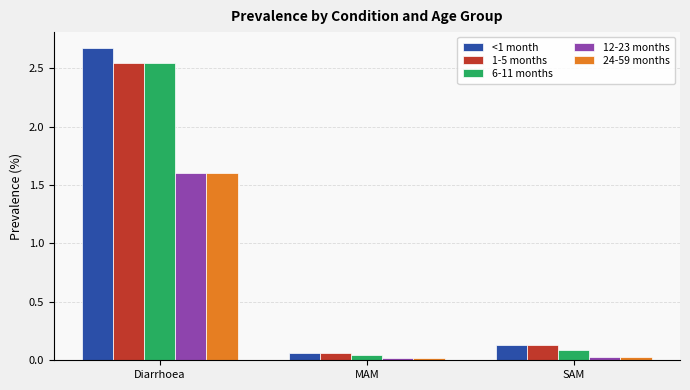

Which series has the largest range (max minus min)?

<1 month